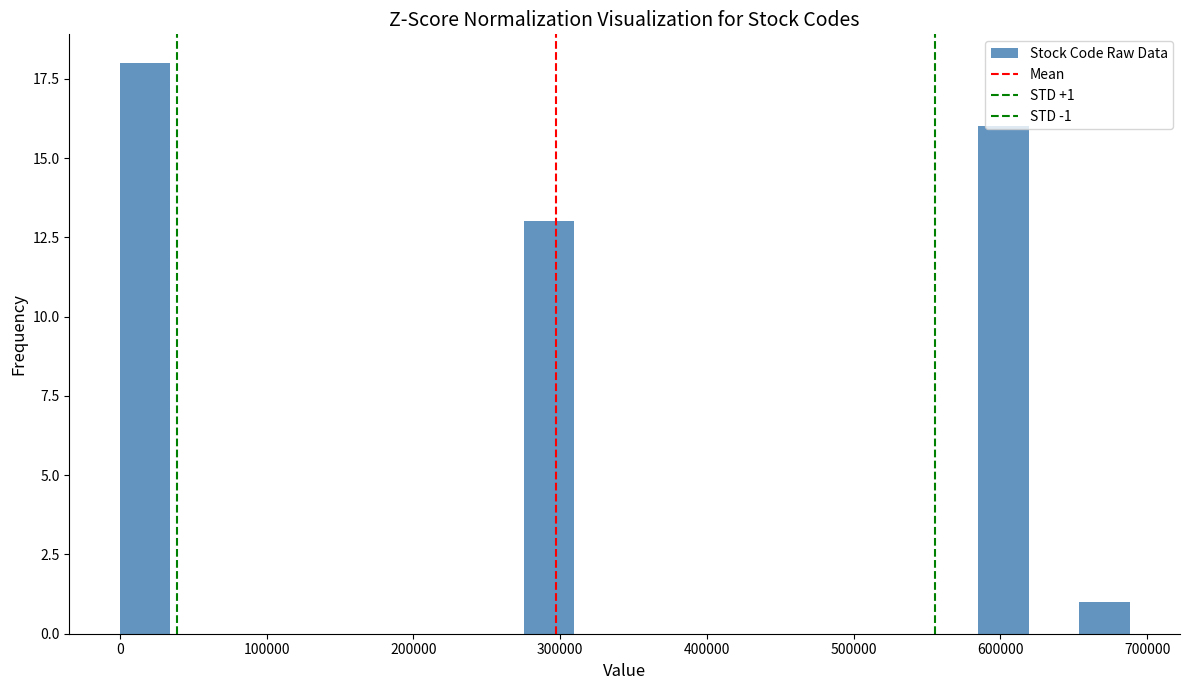

Around what value on the x-axis is the tallest bar? Give the approximate position of its centre, as read against the axis.

20000